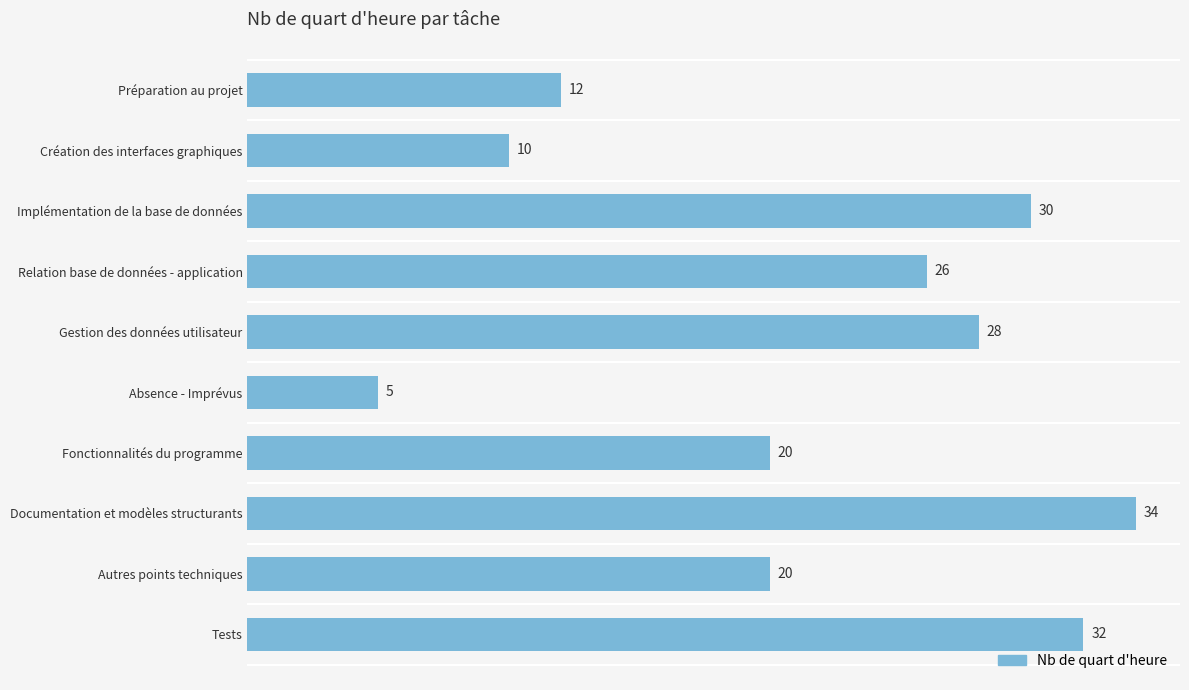

What value does the data have at Préparation au projet, to the nearest 5?

10